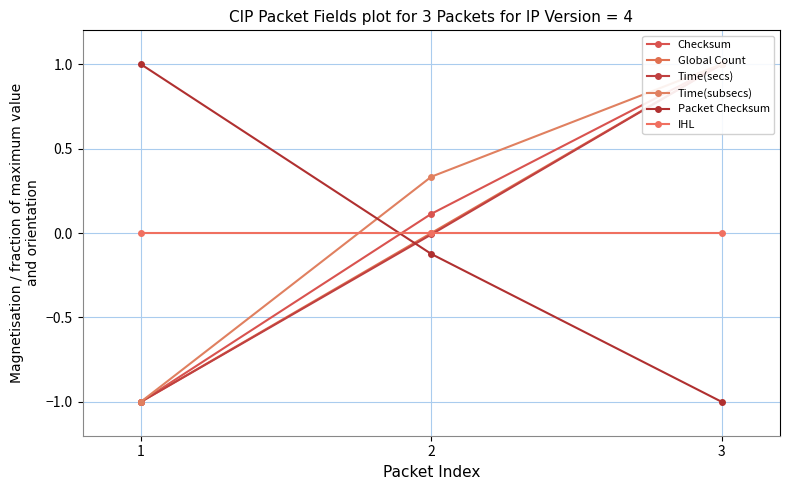

Reading right to left, what are all the values shown in this chart?

Checksum: 3=1.0	2=0.1	1=-1.0
Global Count: 3=1.0	2=0.0	1=-1.0
Time(secs): 3=1.0	2=-0.0	1=-1.0
Time(subsecs): 3=1.0	2=0.3	1=-1.0
Packet Checksum: 3=-1.0	2=-0.1	1=1.0
IHL: 3=0.0	2=0.0	1=0.0